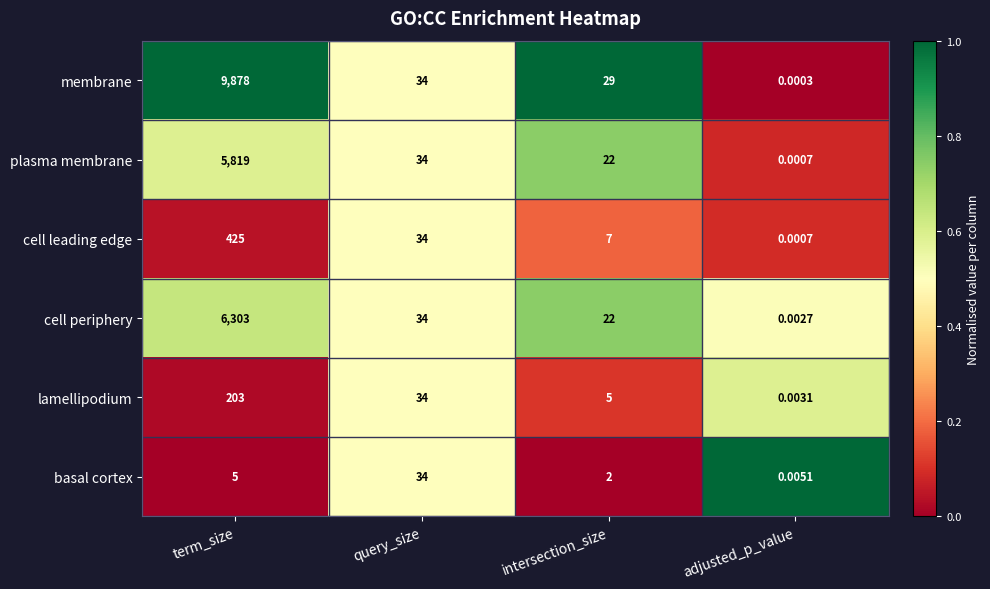

Which series has the largest total across all categories?

membrane